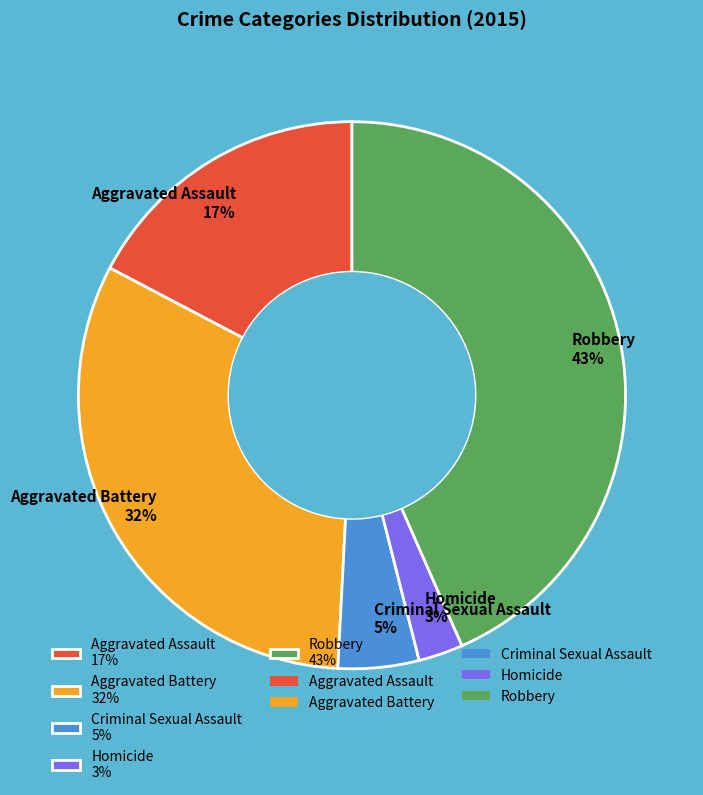

Is there any slice that represents more than half of the pie?

No